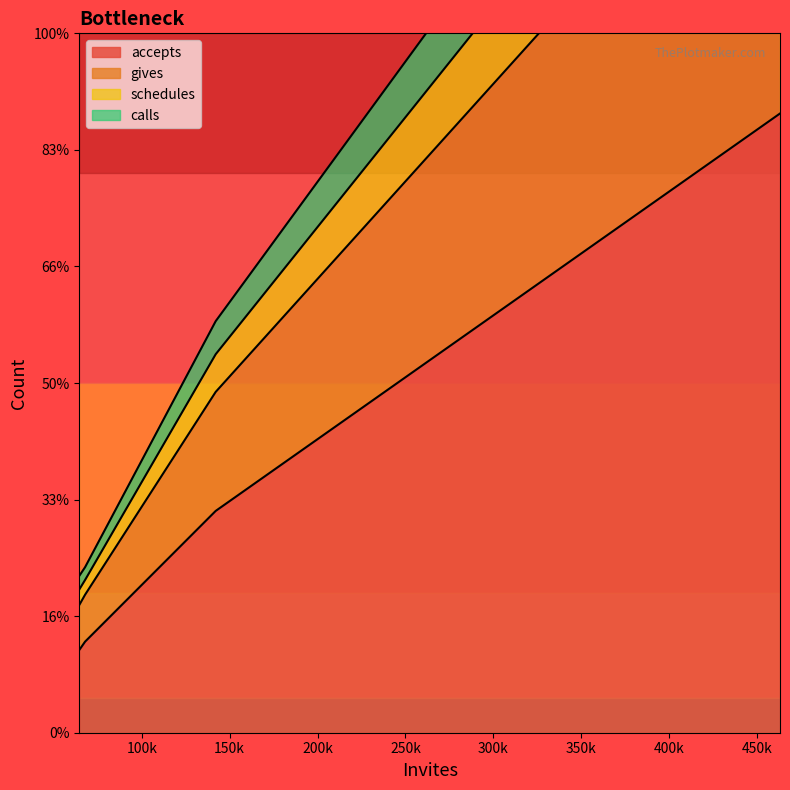

What are all the series names shown in the legend?

accepts, gives, schedules, calls